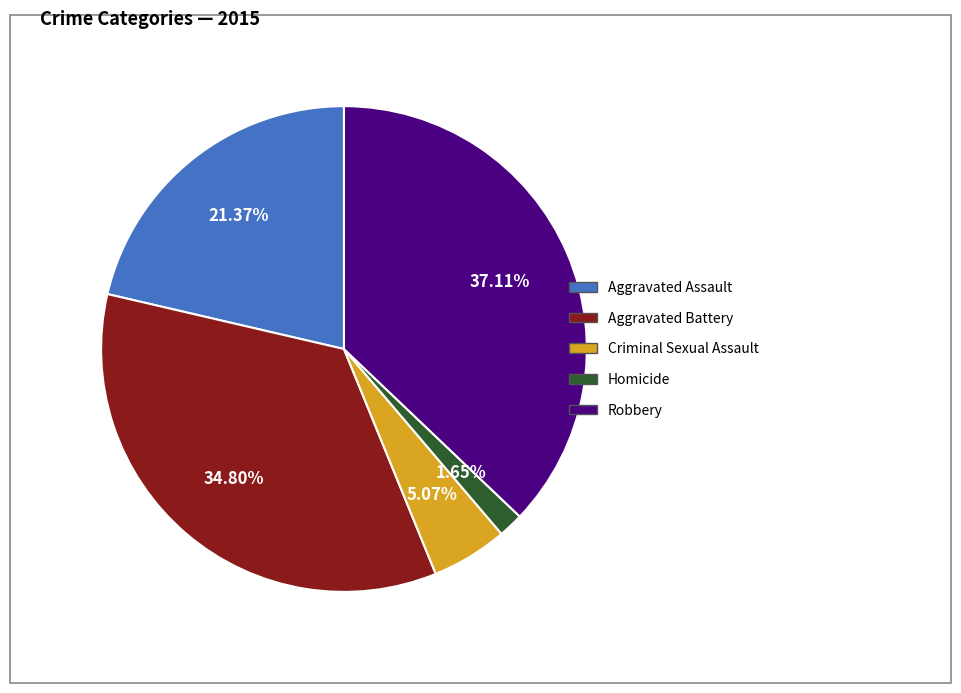

Which category has the biggest portion of the pie?

Robbery